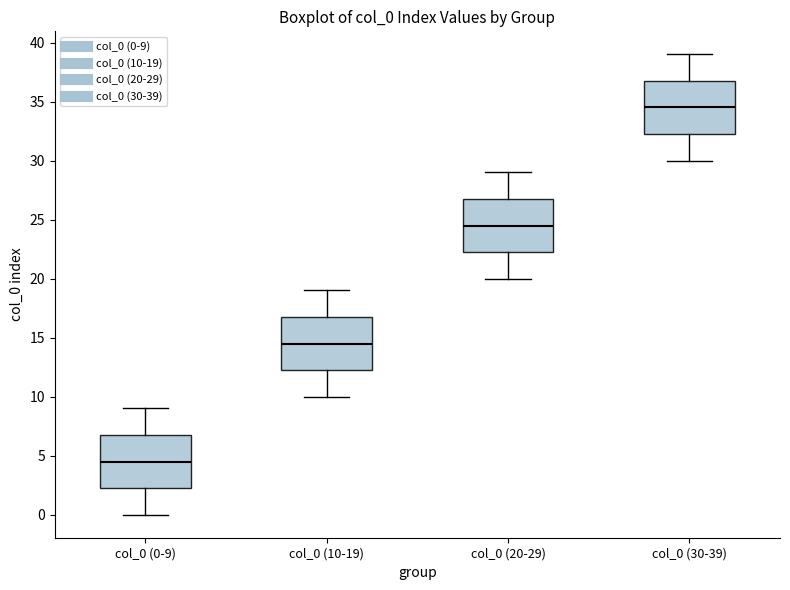

Reading left to right, transcribe this box plot: for each box, give where its median line is, the range the box spans, and where its two whiskers end, as read against the y-axis. The values are not printed on the chart, so give them approximately, as read against the axis.

col_0 (0-9): median 4.5, box 2.5 to 7.0, whiskers 0.0 to 9.0
col_0 (10-19): median 14.5, box 12.5 to 17.0, whiskers 10.0 to 19.0
col_0 (20-29): median 24.5, box 22.5 to 27.0, whiskers 20.0 to 29.0
col_0 (30-39): median 34.5, box 32.5 to 37.0, whiskers 30.0 to 39.0